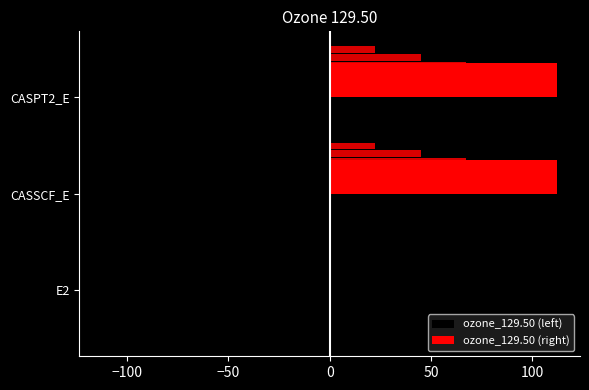

What is the minimum value shown in the chart?

-112.2